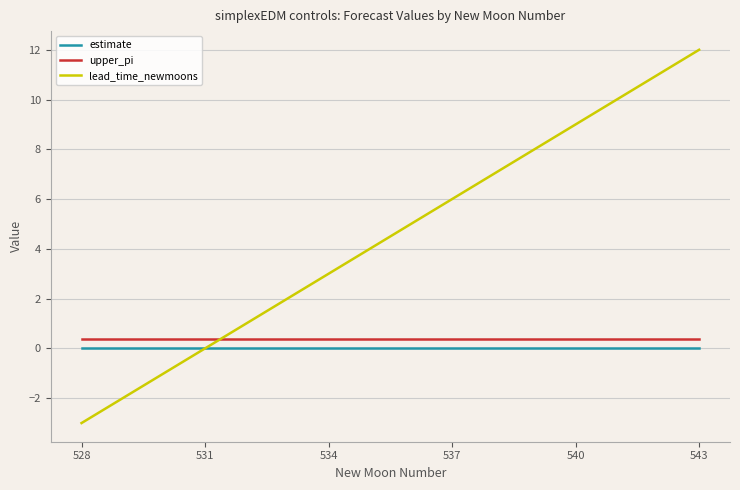

How many lines are shown in the chart?

3